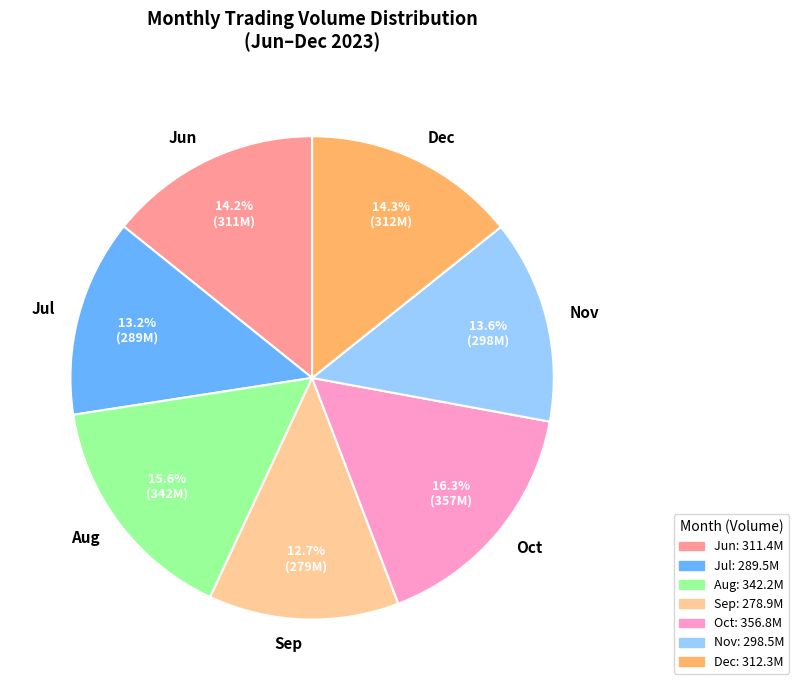

How many slices are in this pie chart?

7